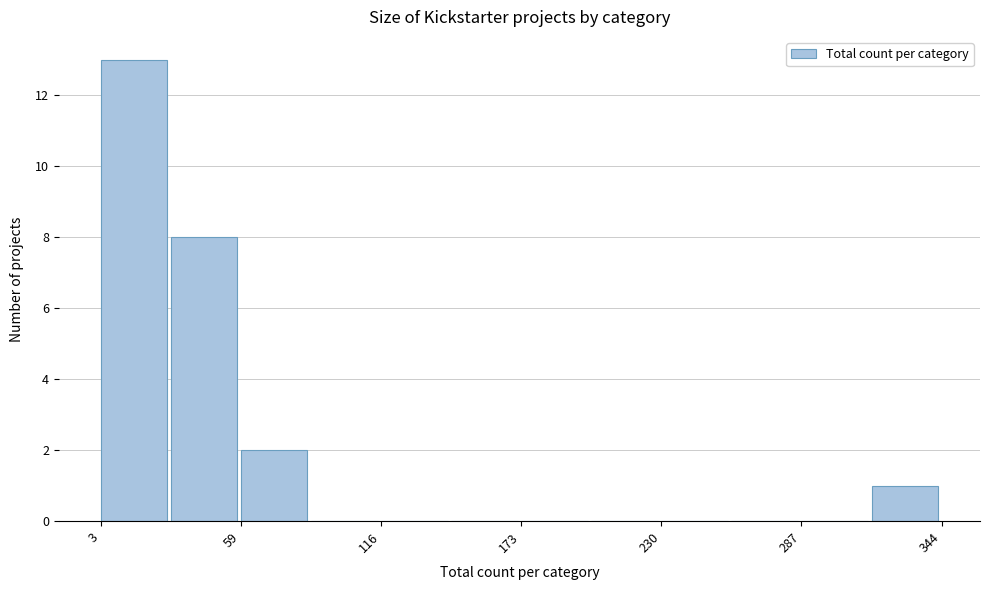

Around what value on the x-axis is the tallest bar? Give the approximate position of its centre, as read against the axis.

20